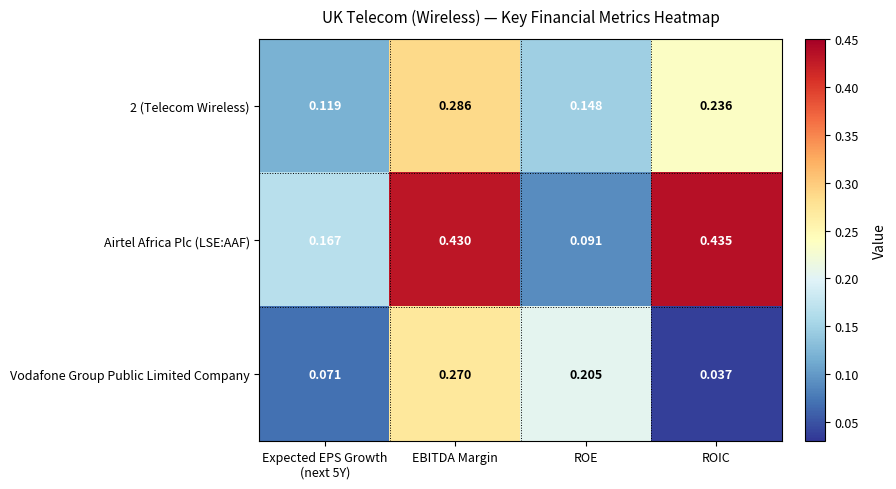

At which label is Vodafone Group Public Limited Company closest to 0?

ROIC